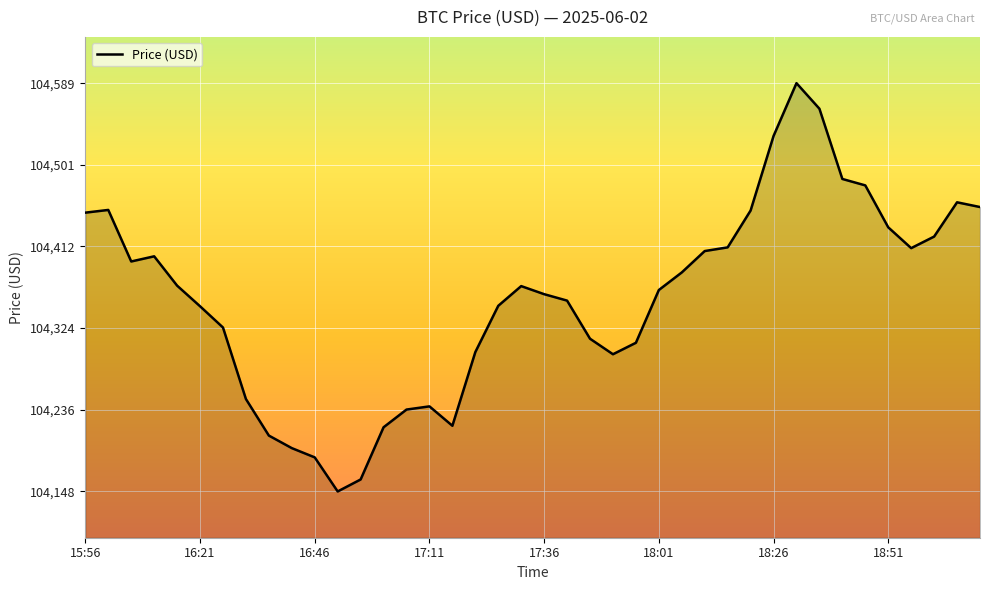

What is the greatest value displayed?

104589.0